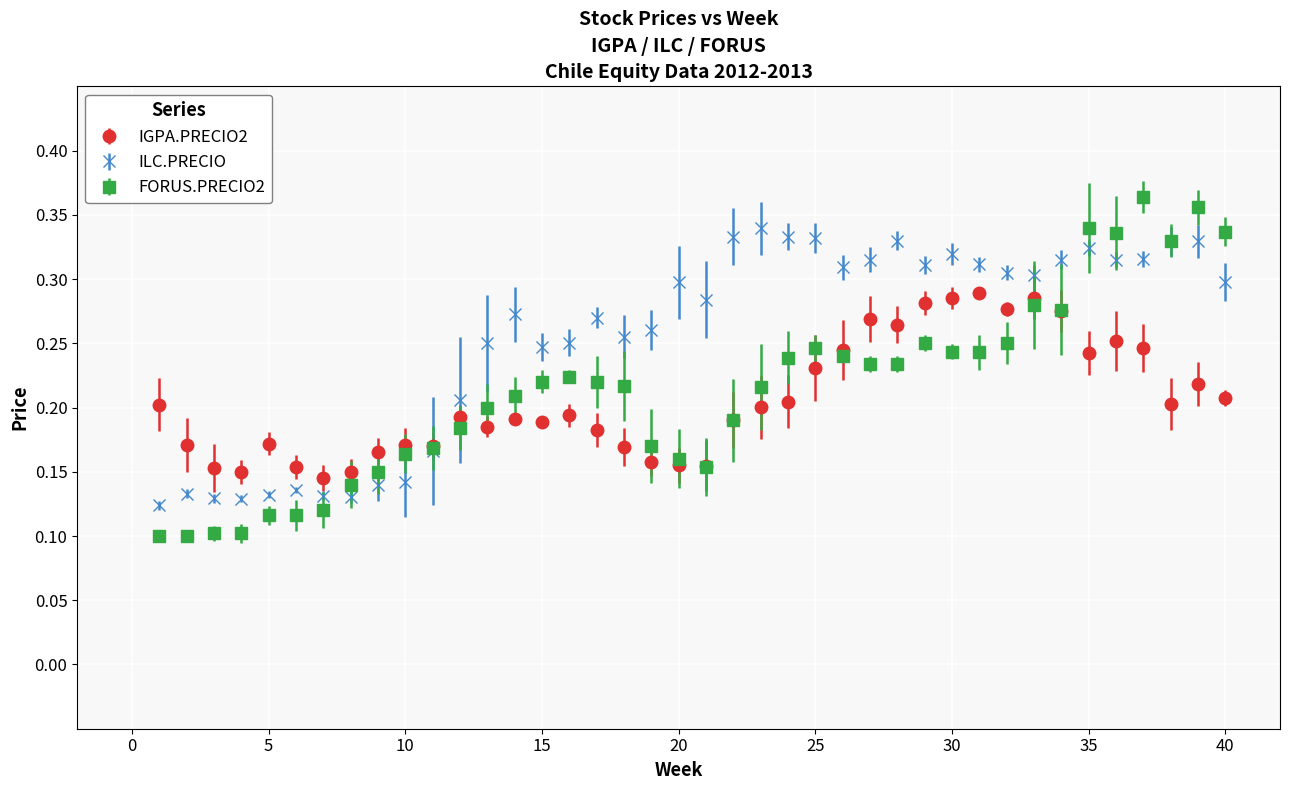

What are all the series names shown in the legend?

IGPA.PRECIO2, ILC.PRECIO, FORUS.PRECIO2